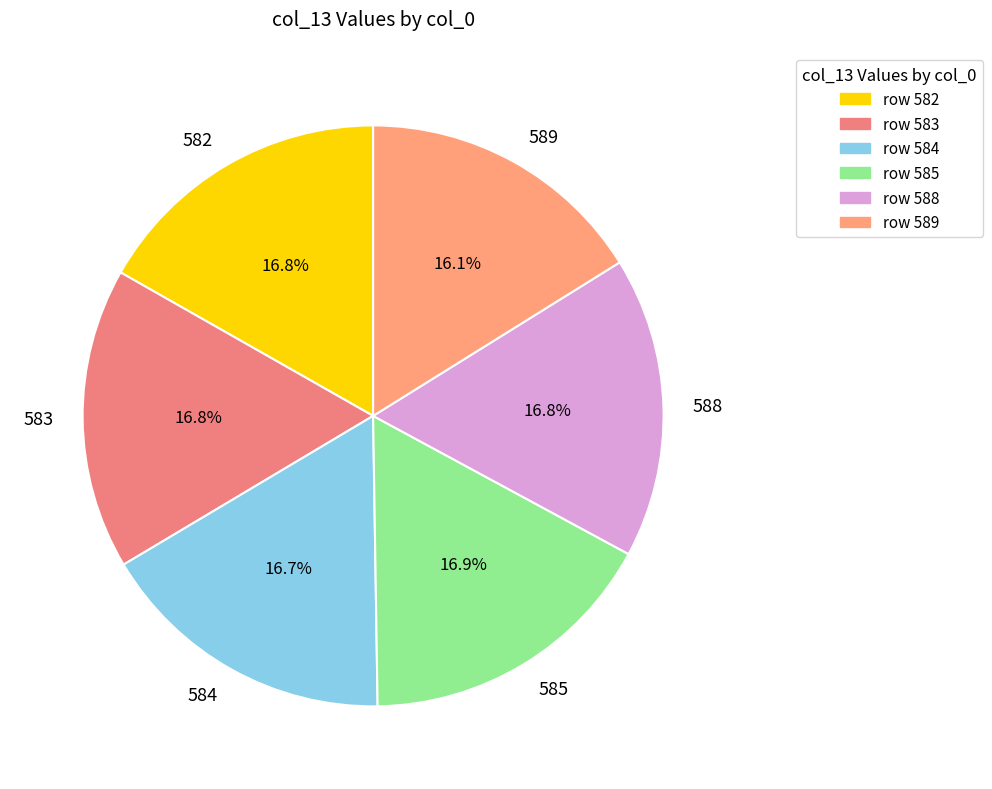

How many segments does this pie chart have?

6